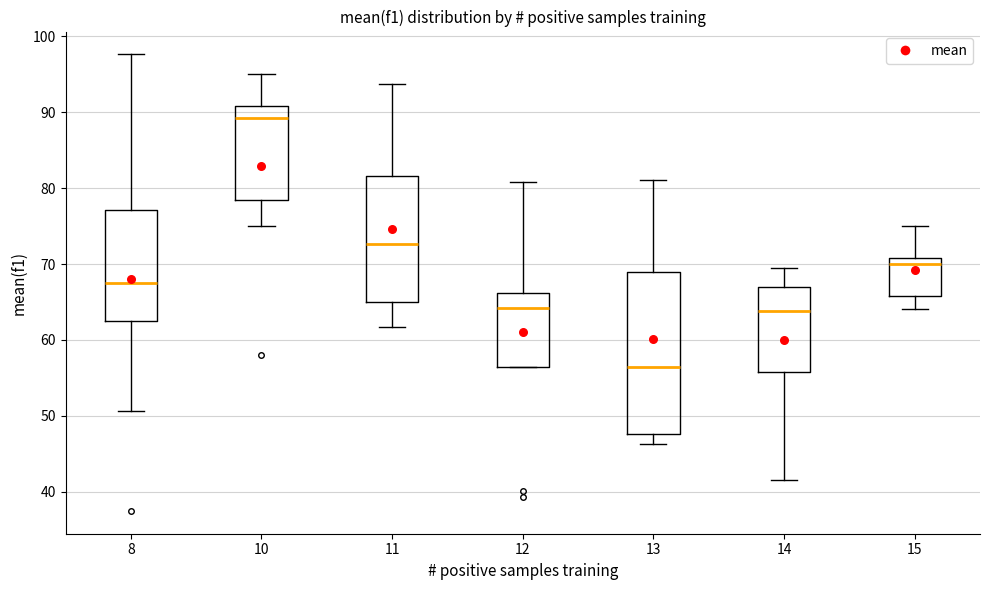

Reading left to right, transcribe this box plot: for each box, give where its median line is, the range the box spans, and where its two whiskers end, as read against the y-axis. The values are not printed on the chart, so give them approximately, as read against the axis.

8: median 68, box 63 to 77, whiskers 51 to 98
10: median 89, box 78 to 91, whiskers 75 to 95
11: median 73, box 65 to 82, whiskers 62 to 94
12: median 64, box 56 to 66, whiskers 56 to 81
13: median 57, box 48 to 69, whiskers 46 to 81
14: median 64, box 56 to 67, whiskers 42 to 69
15: median 70, box 66 to 71, whiskers 64 to 75